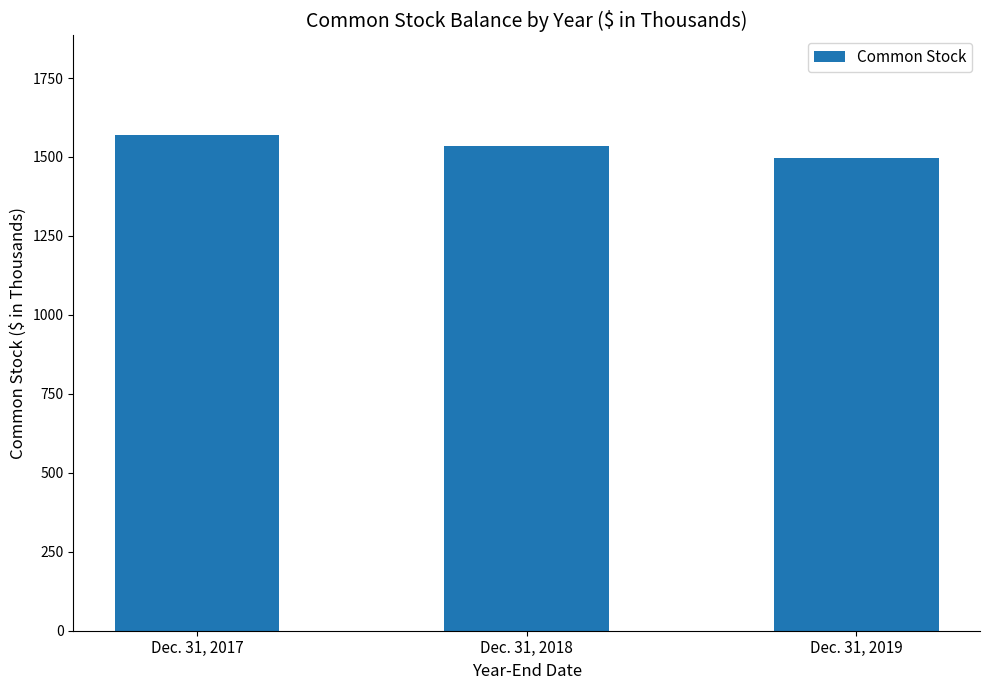

Rank the categories by value from lowest to highest.

Dec. 31, 2019, Dec. 31, 2018, Dec. 31, 2017